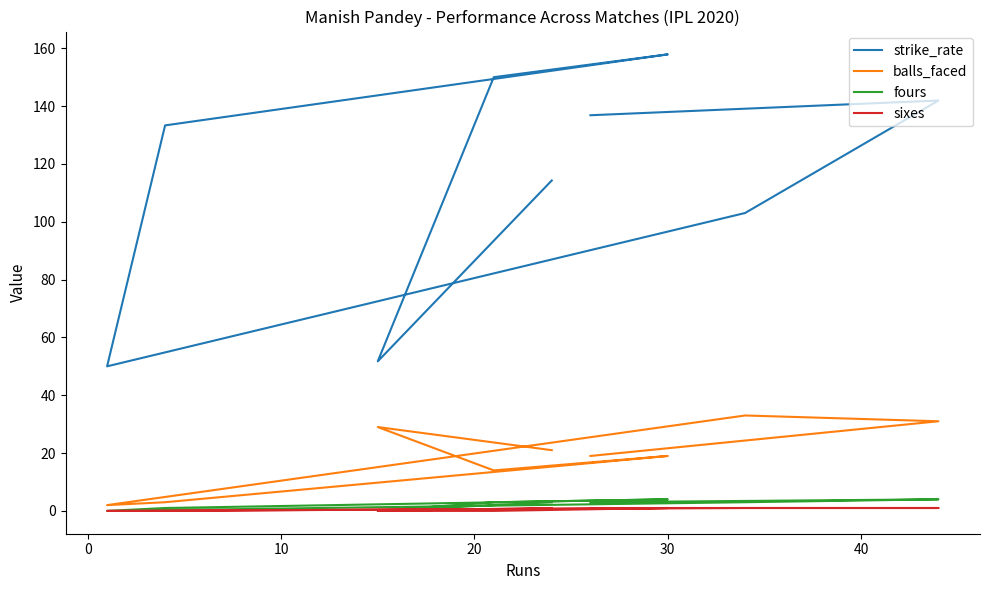

True or false: balls_faced and sixes intersect in this chart.

False